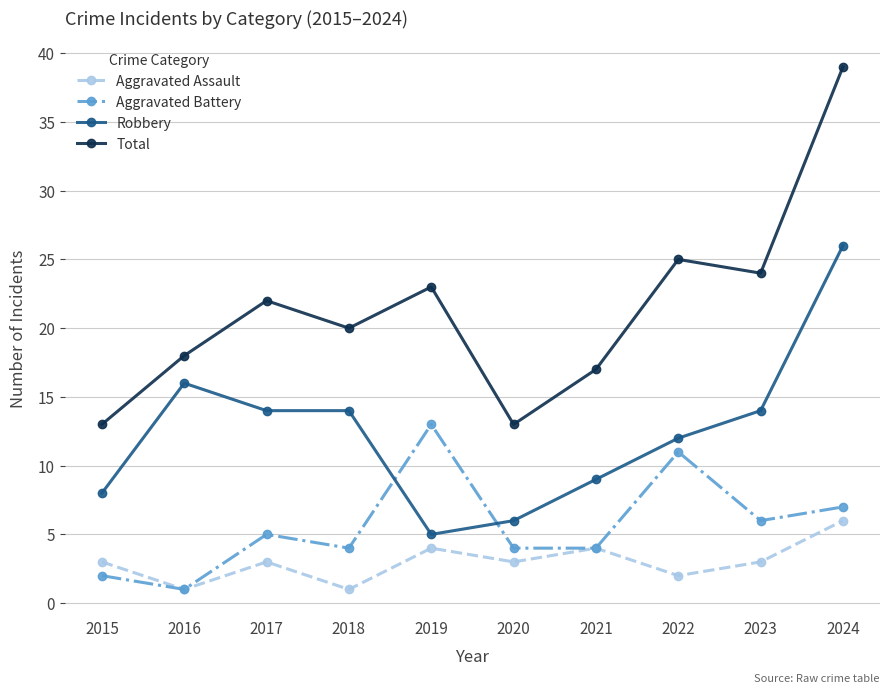

True or false: Total and Aggravated Assault intersect in this chart.

False